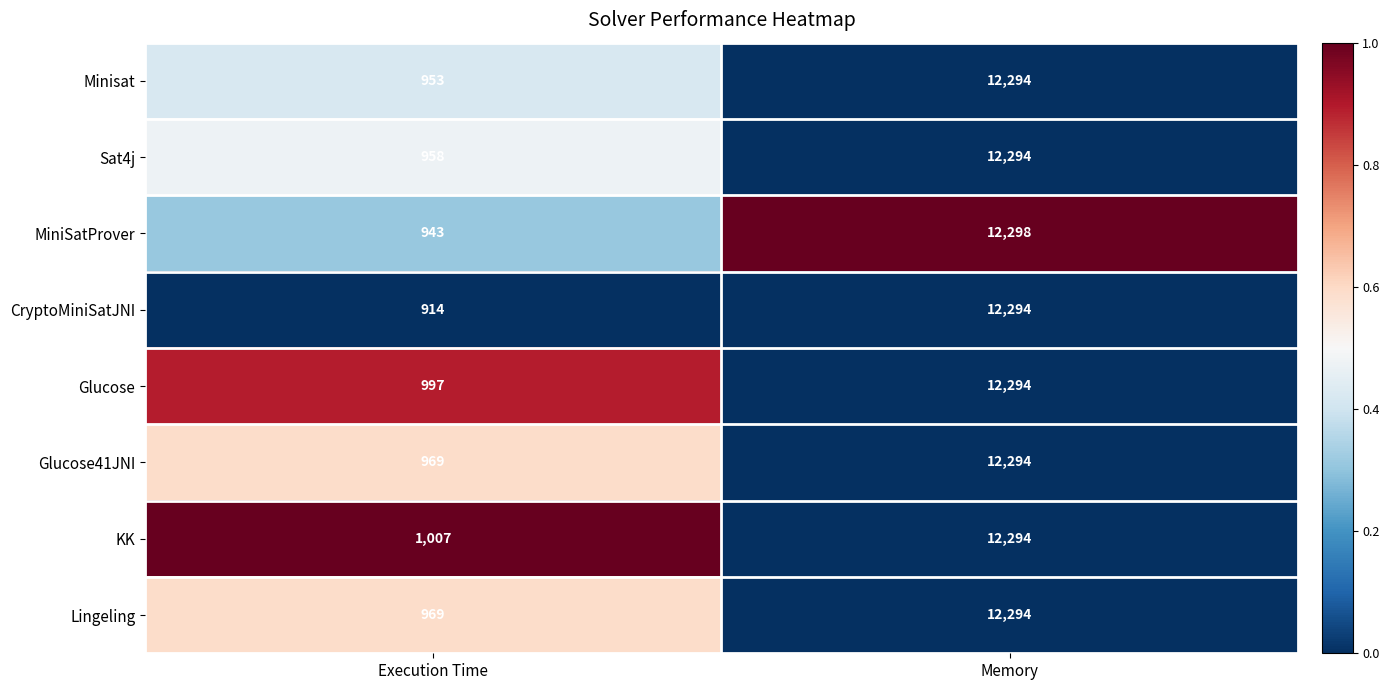

What is the average value of the Glucose41JNI series?

6632